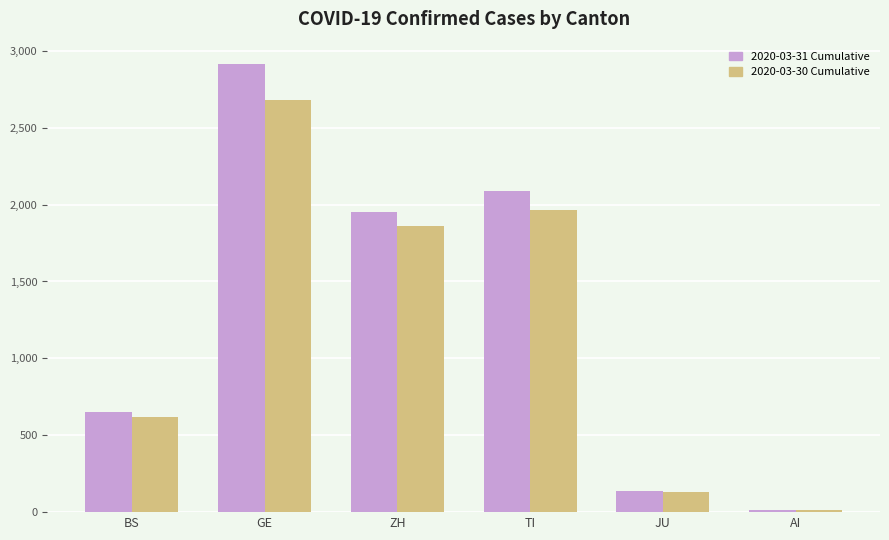

What is the greatest value displayed?

2914